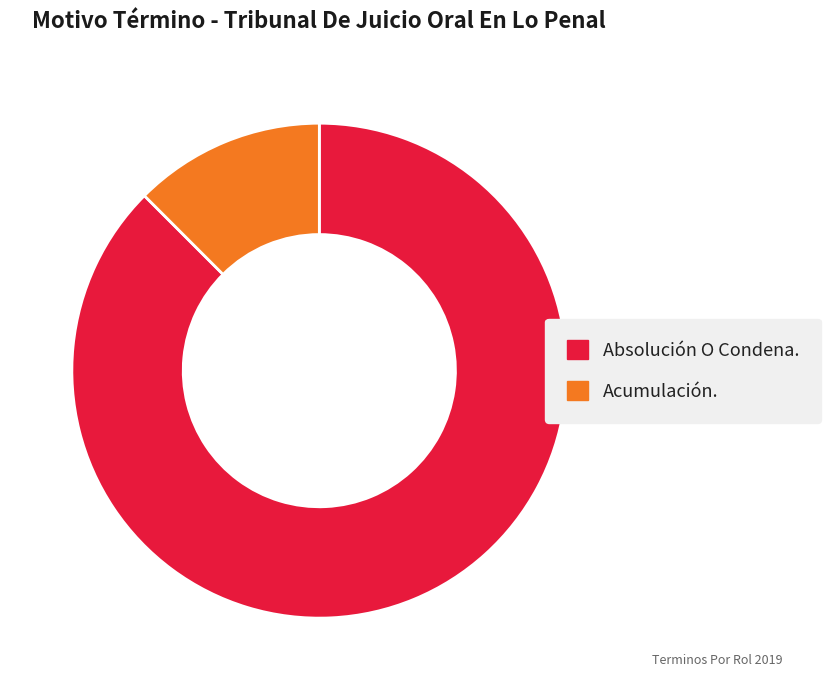

Rank the categories by value from lowest to highest.

Acumulación., Absolución O Condena.